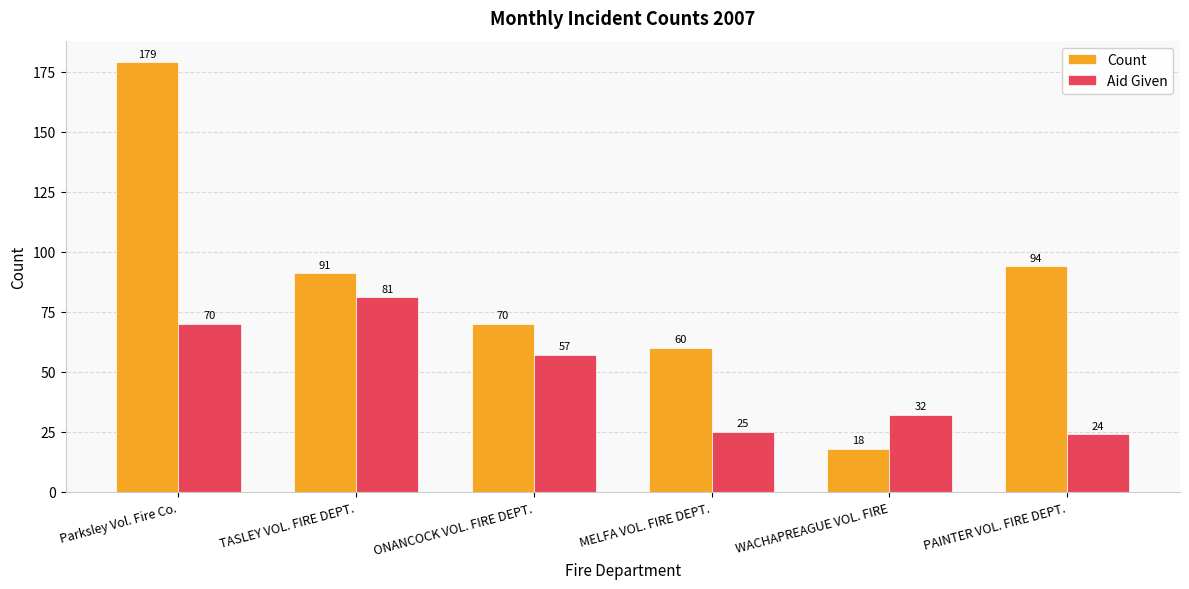

Rank the series by their maximum value, from lowest to highest.

Aid Given, Count